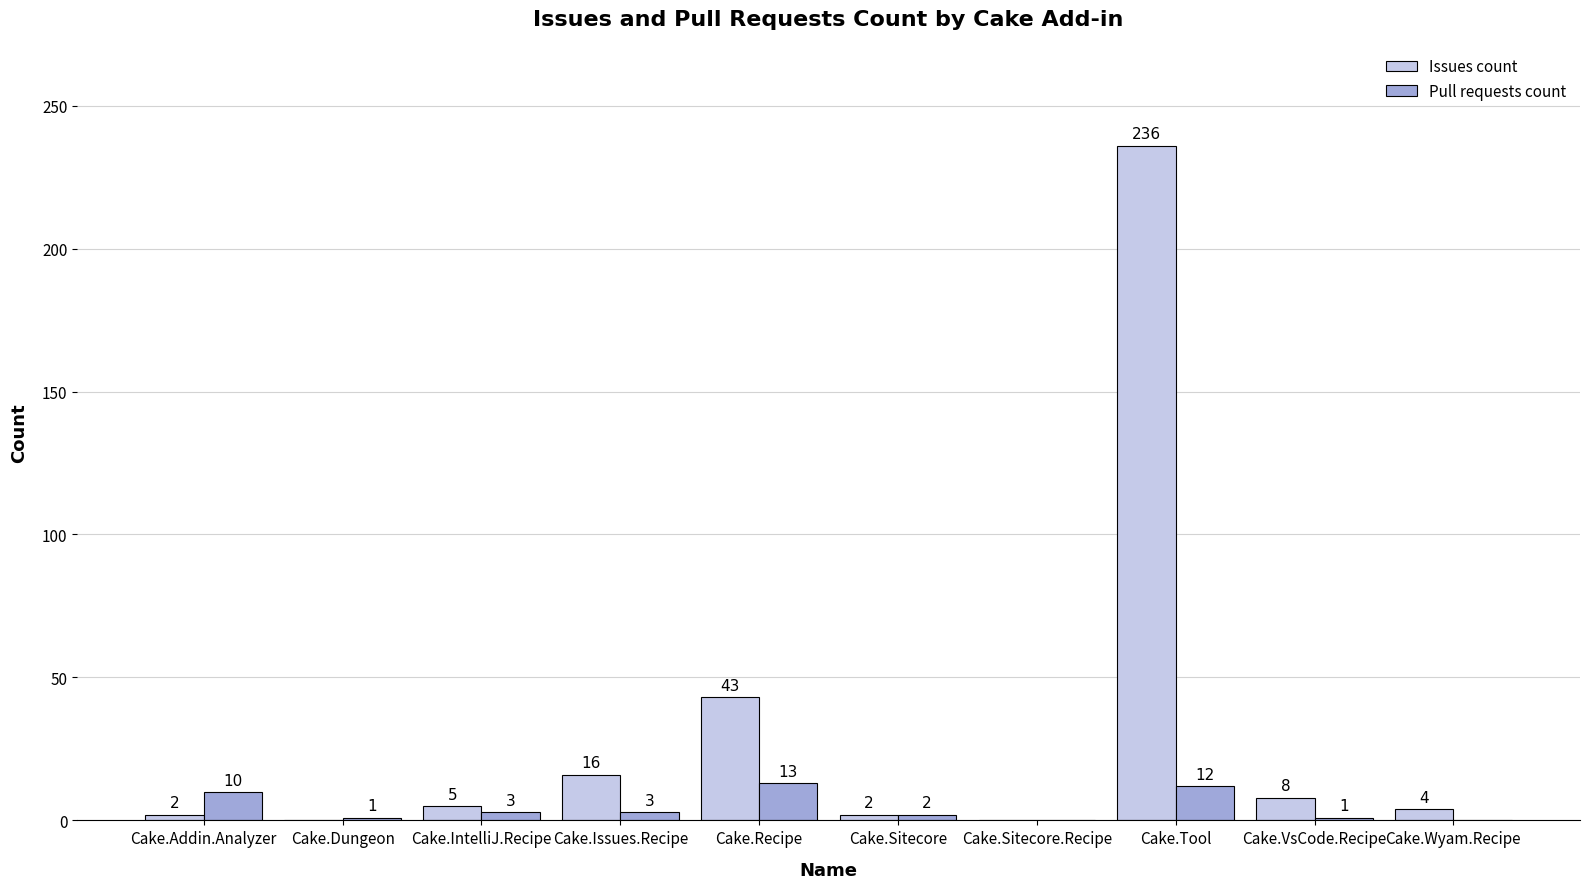

Reading right to left, what are all the values shown in this chart?

Issues count: 4	8	236	0	2	43	16	5	0	2
Pull requests count: 0	1	12	0	2	13	3	3	1	10